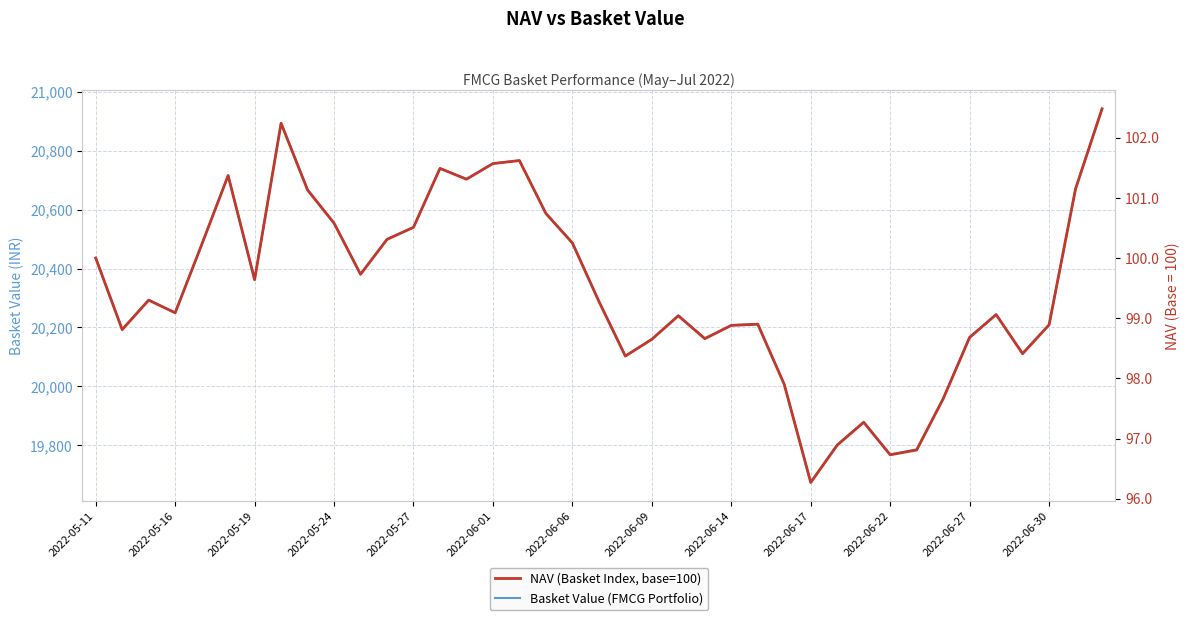

Which series changed the most between 2022-06-01 and 27?

Basket Value (FMCG Portfolio)